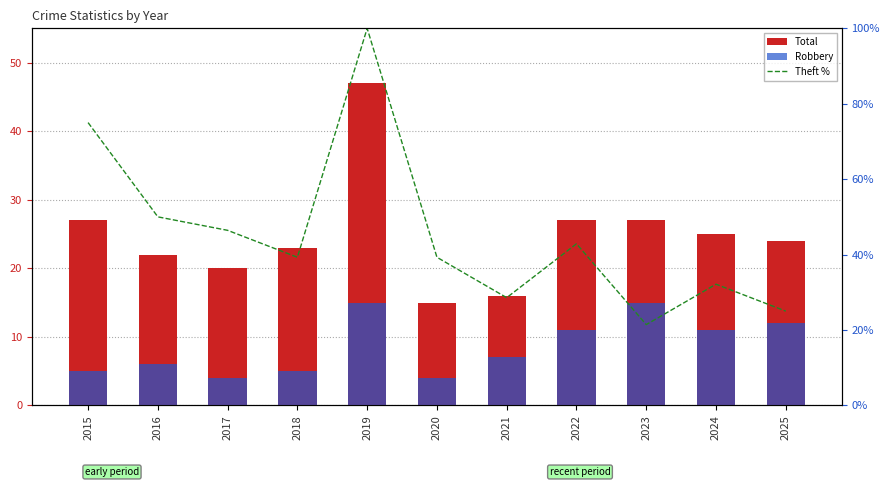

Reading left to right, what are all the values shown in this chart?

Total: 27.0	22.0	20.0	23.0	47.0	15.0	16.0	27.0	27.0	25.0	24.0
Robbery: 5.0	6.0	4.0	5.0	15.0	4.0	7.0	11.0	15.0	11.0	12.0
Theft %: 75.0	50.0	46.4	39.3	100.0	39.3	28.6	42.9	21.4	32.1	25.0